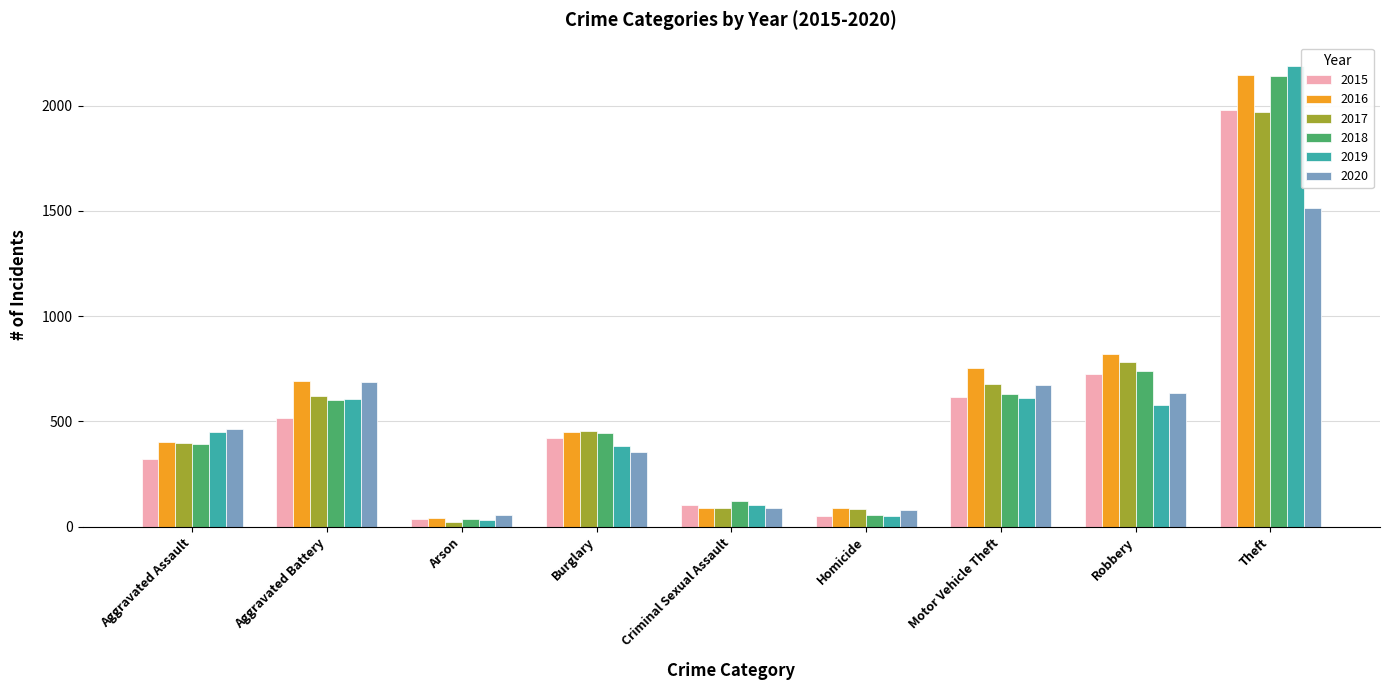

What position from the left is Motor Vehicle Theft?

7